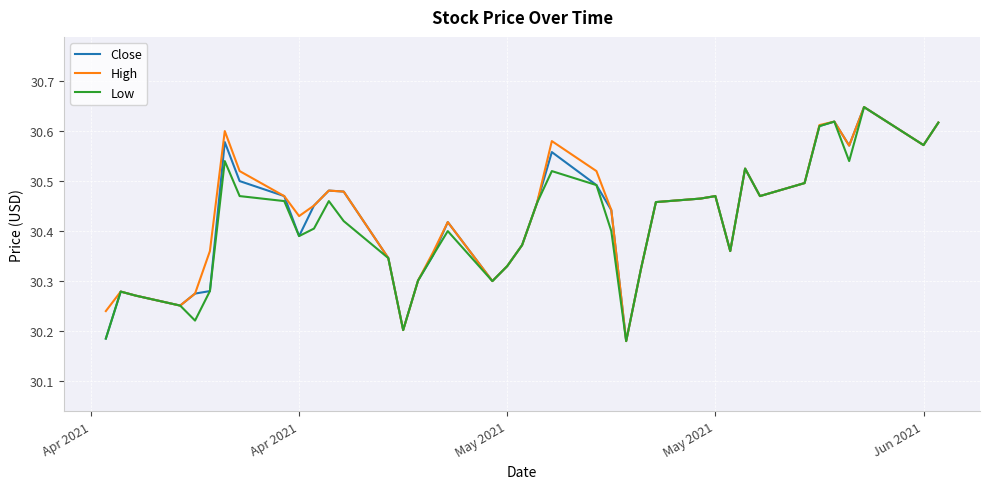

List the series in order of their peak value, highest first.

Close, High, Low